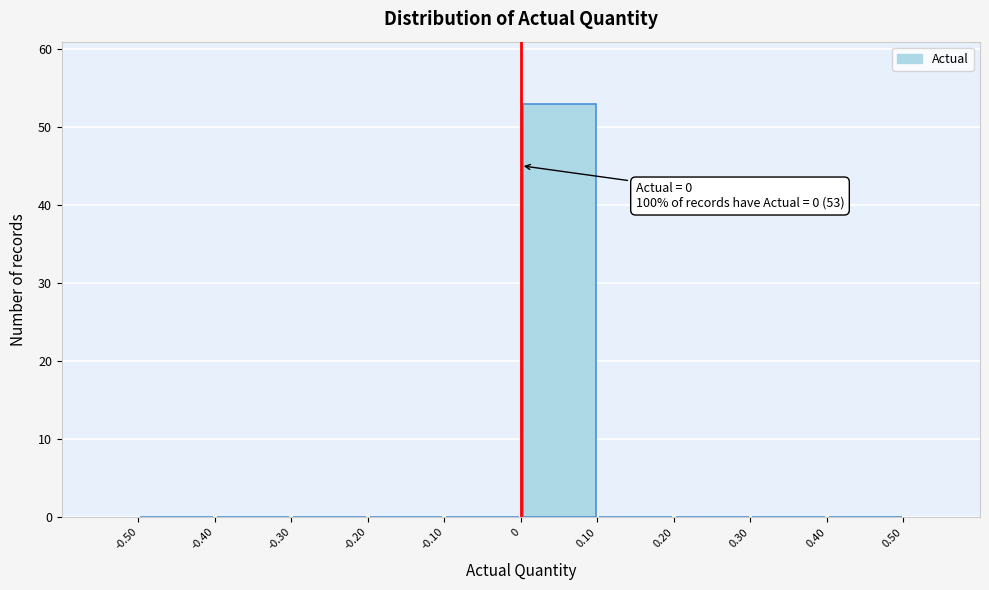

Over which range of the x-axis is the bar tallest?

0 to 0.10